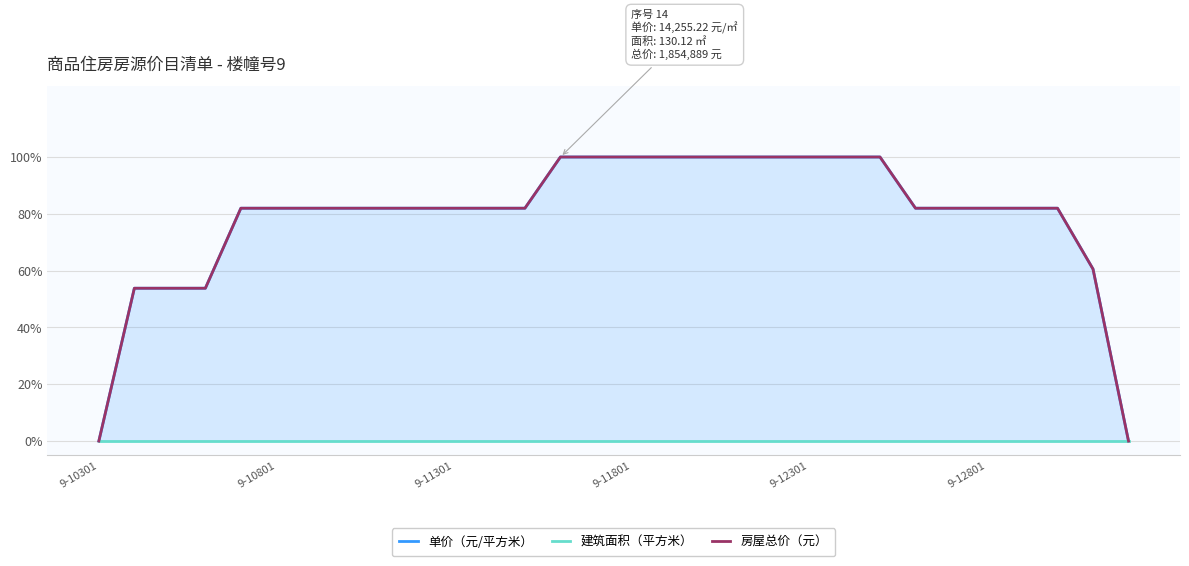

True or false: 单价（元/平方米） has more than 0 interior local peaks.

False